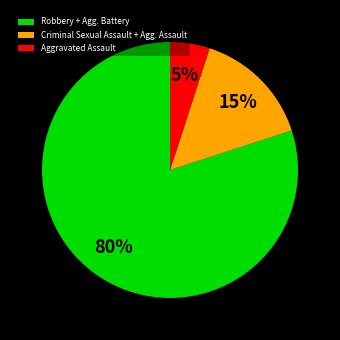

Is there any slice that represents more than half of the pie?

Yes